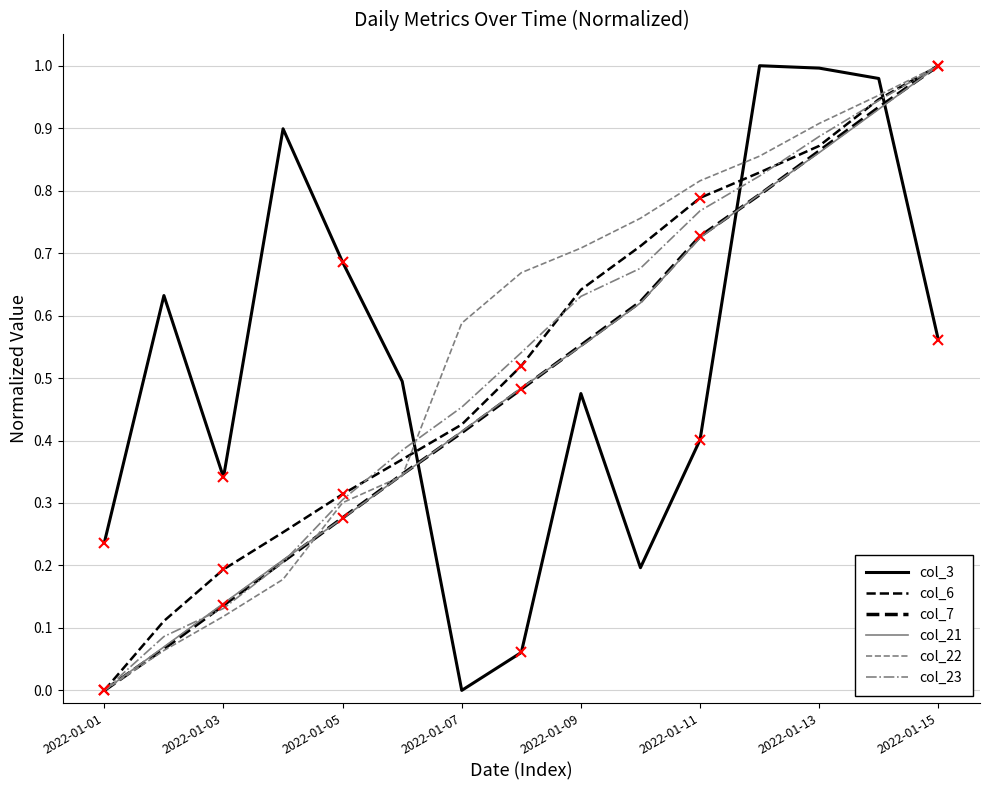

Does the chart display data point markers on the line(s)?

No